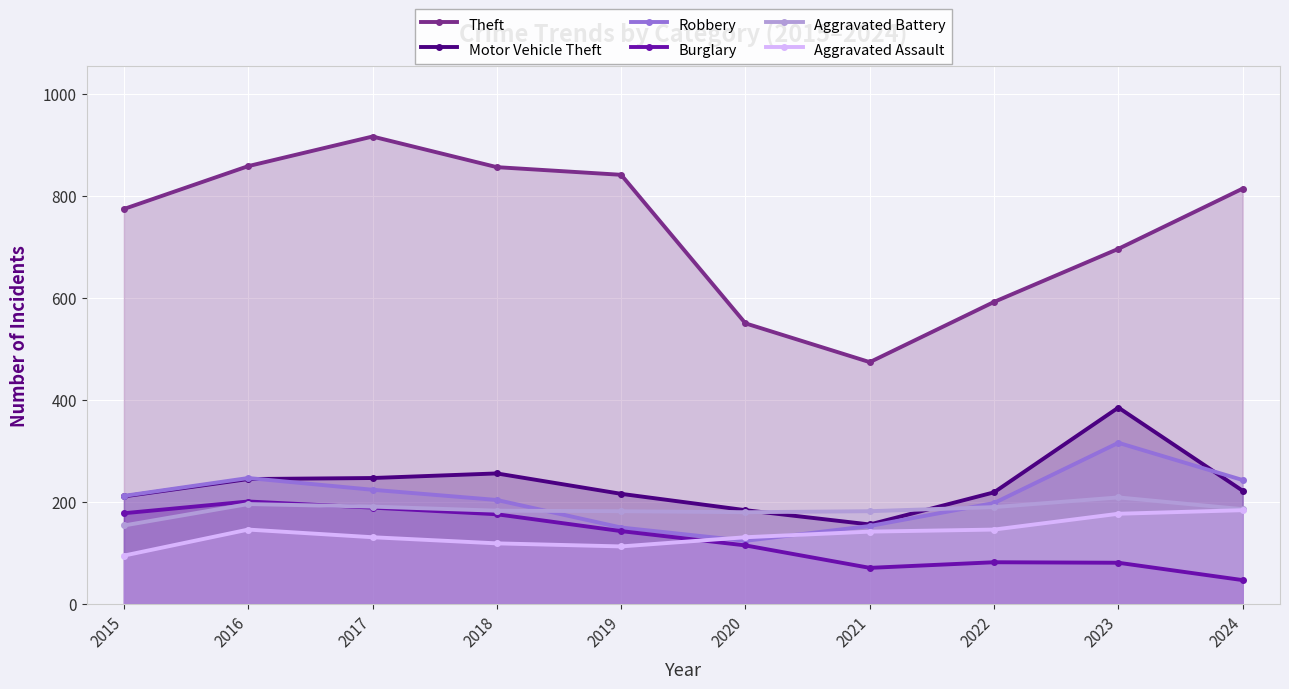

The value of Burglary at 2022 is 82. True or false?

True